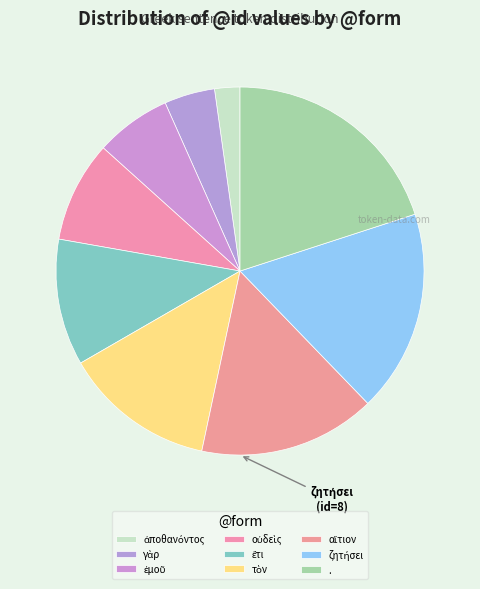

Approximately how many times larger is the value at αἴτιον compared to οὐδεὶς?

1.8